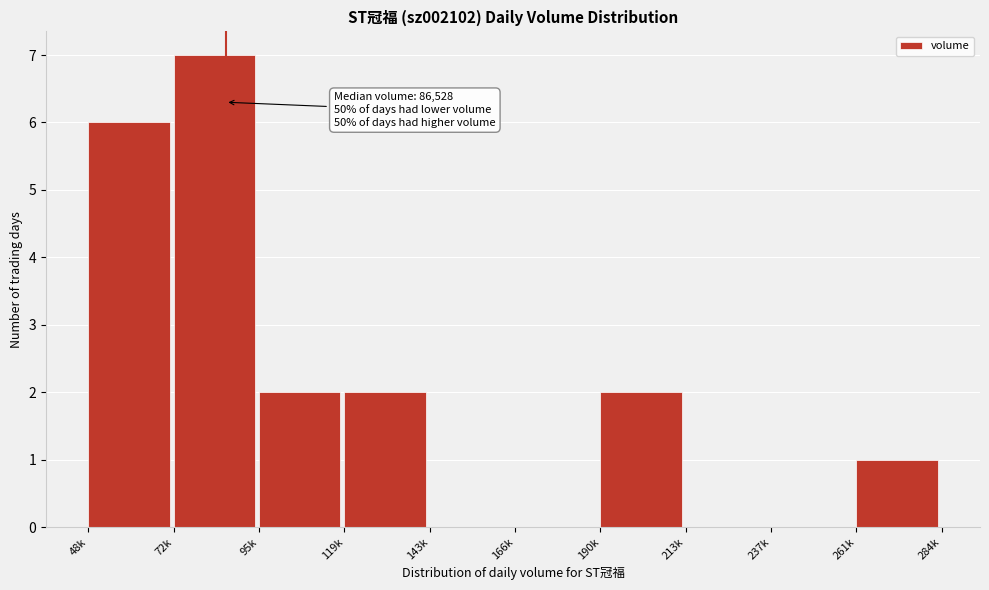

Reading right to left, what are all the values shown in this chart?

261k=1	237k=0	213k=0	190k=2	166k=0	143k=0	119k=2	95k=2	72k=7	48k=6